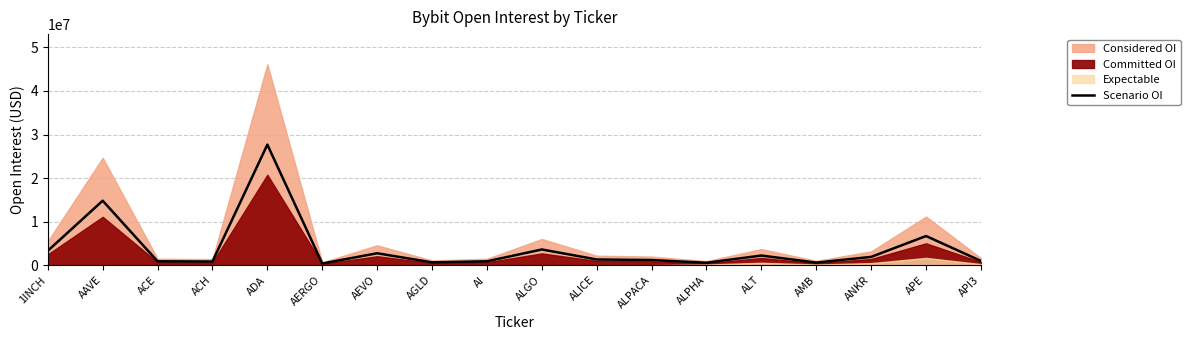

At which category does the chart reach its peak across all series?

ADA